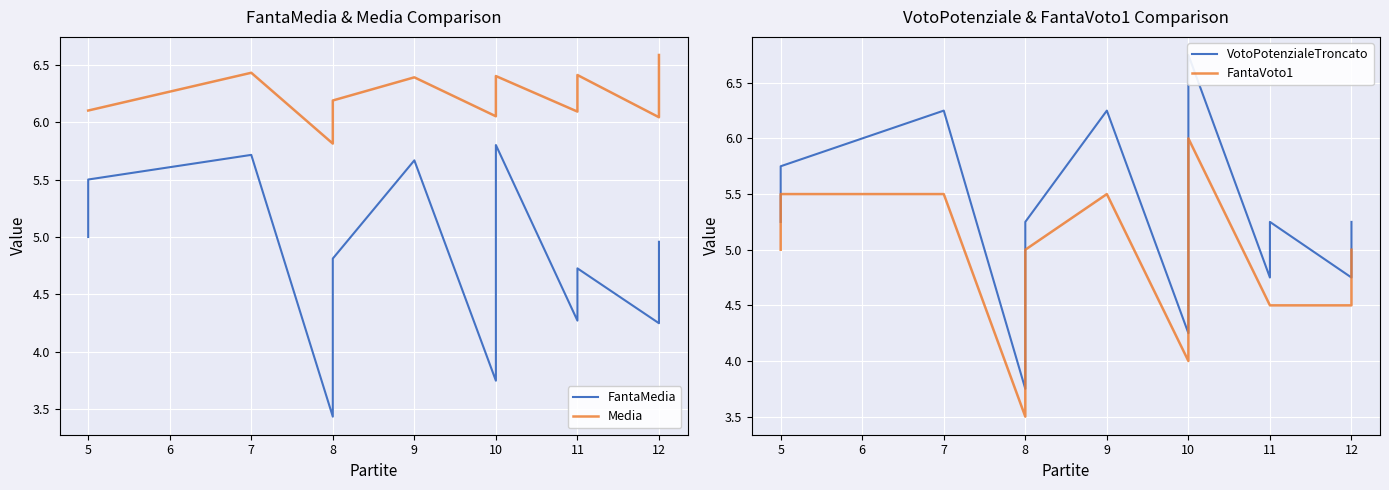

How many lines are shown in the chart?

4